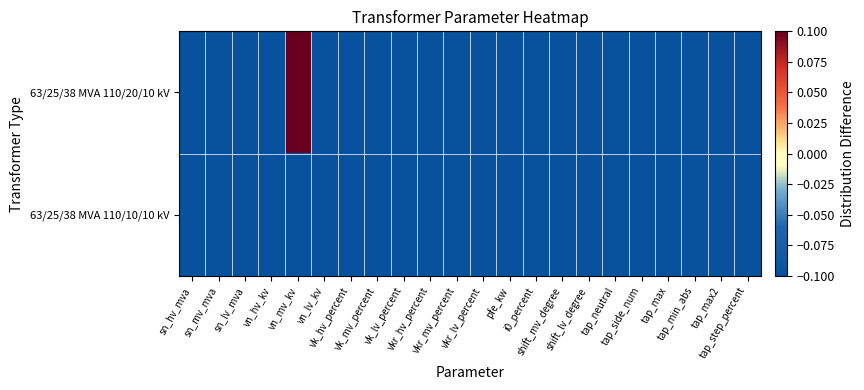

How many series are shown in this chart?

2